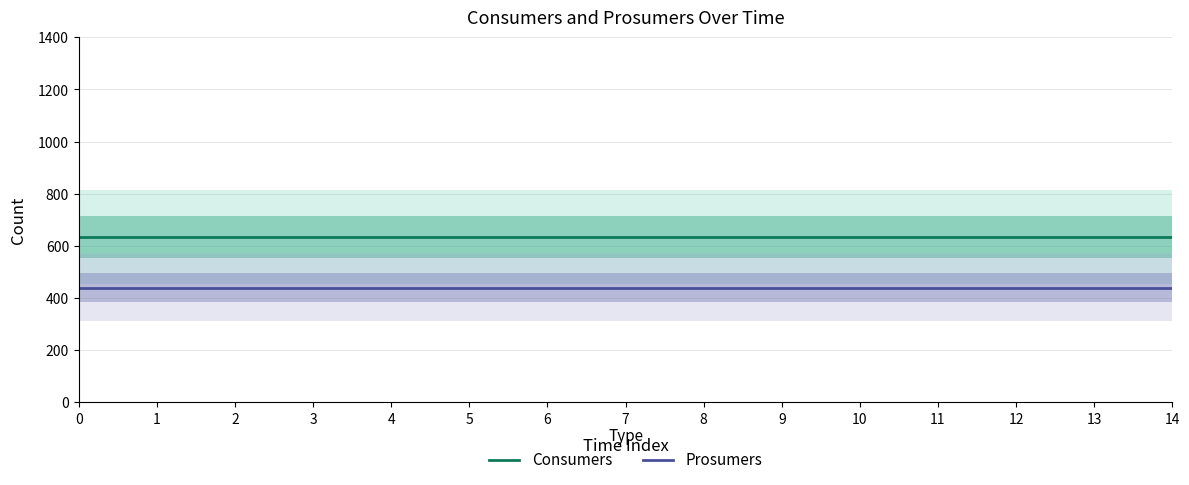

What is the greatest value displayed?

635